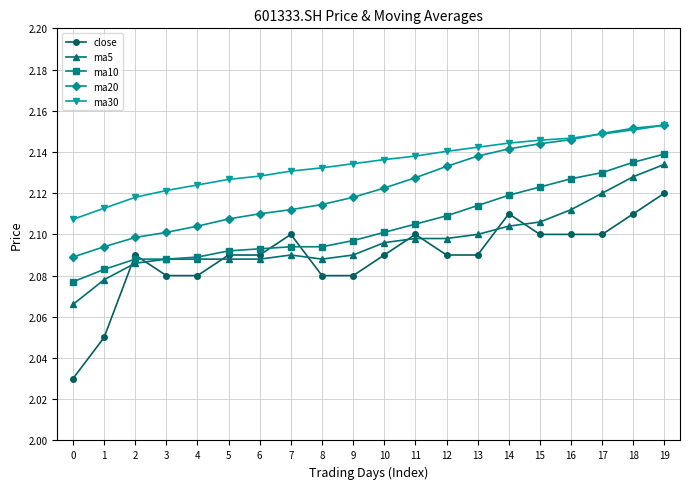

How many ma10 values are between 2 and 3?

20